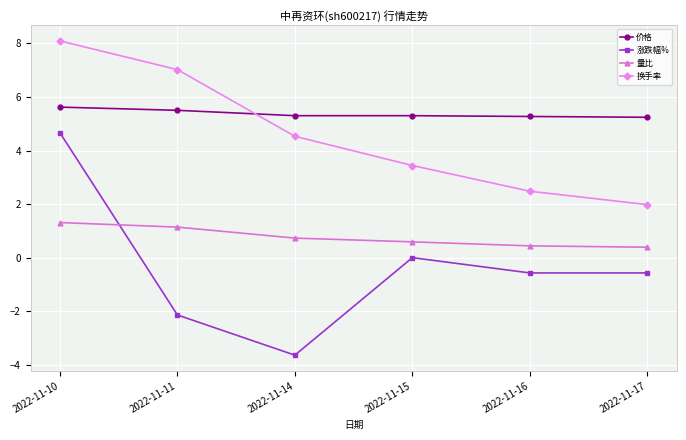

At which label does 换手率 first exceed 4?

2022-11-10